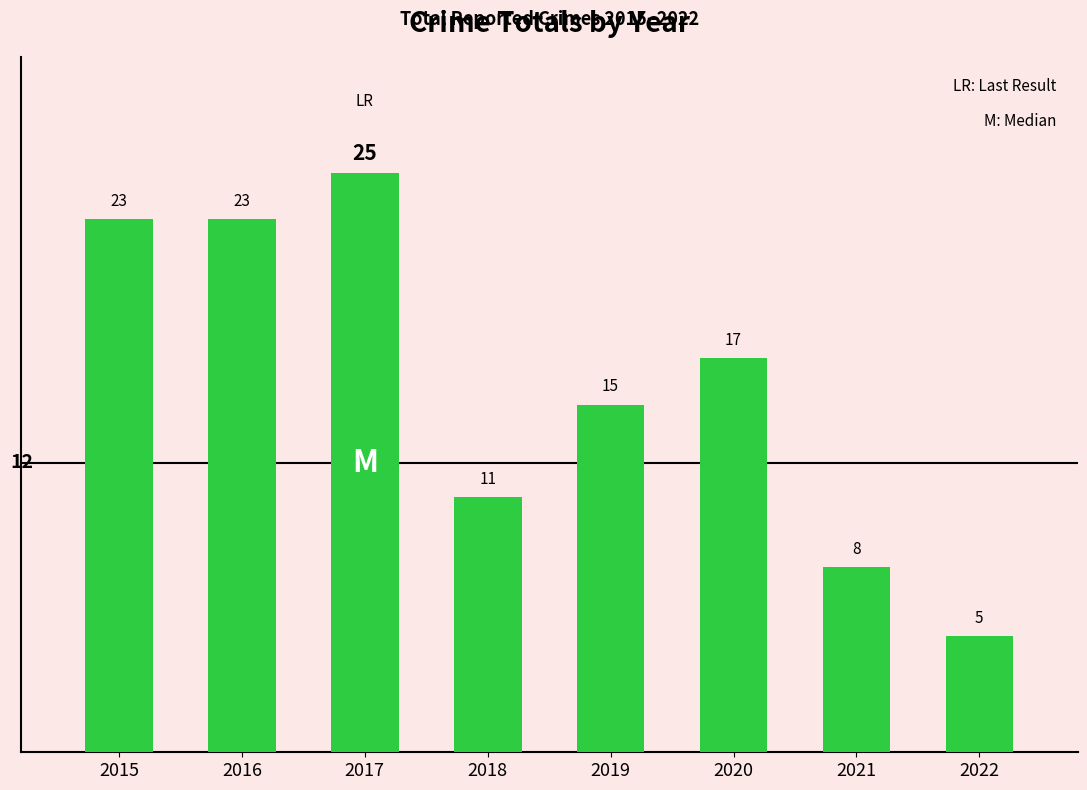

Does the chart contain any negative values?

No